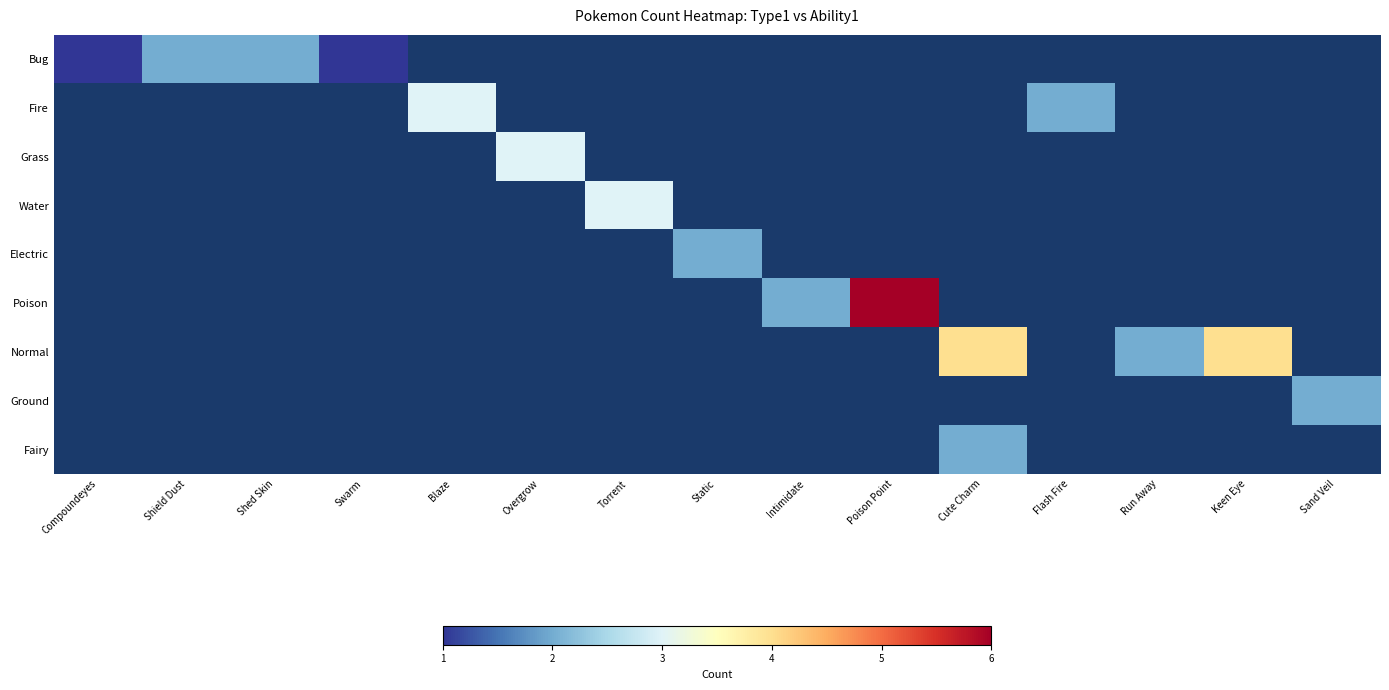

The value of Grass at Overgrow is 3.0. True or false?

True